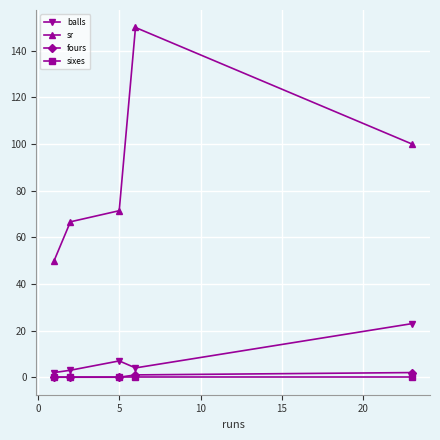

True or false: sr and balls intersect in this chart.

False